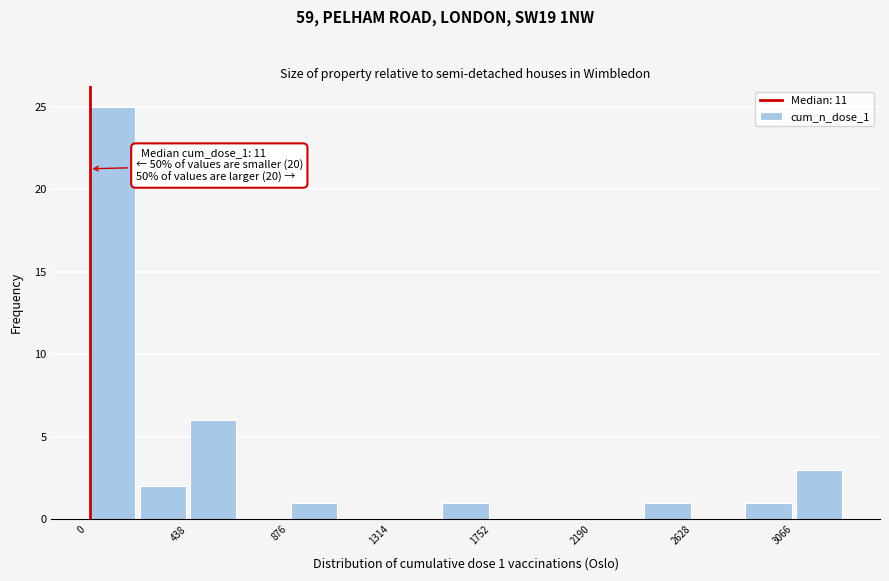

Which range on the x-axis has the tallest bar?

0 to 200